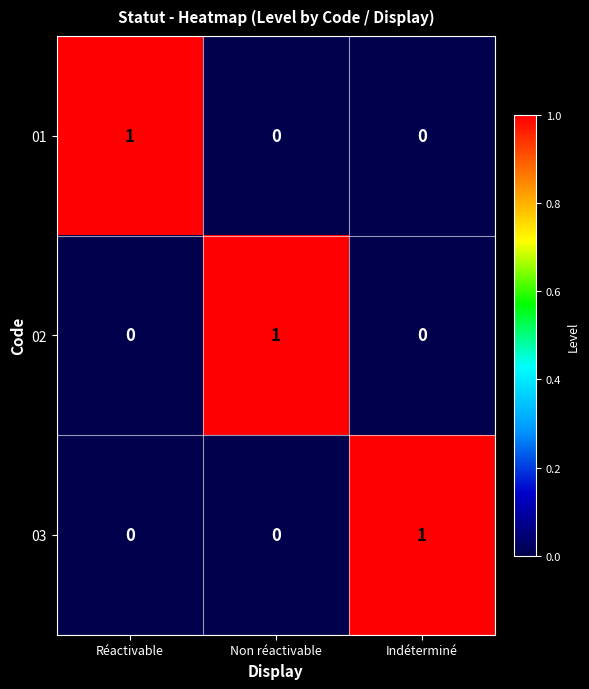

At how many categories does at least one series exceed 0?

3